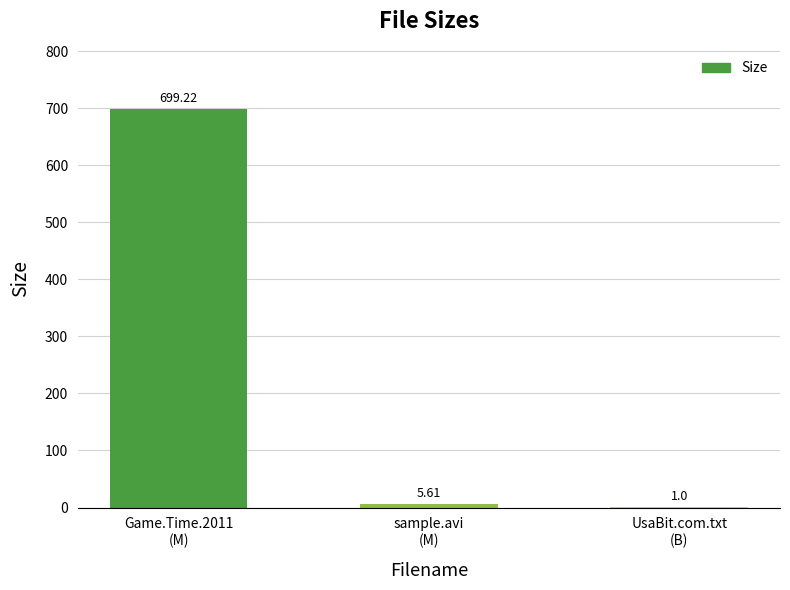

What is the sum of all values?

705.8